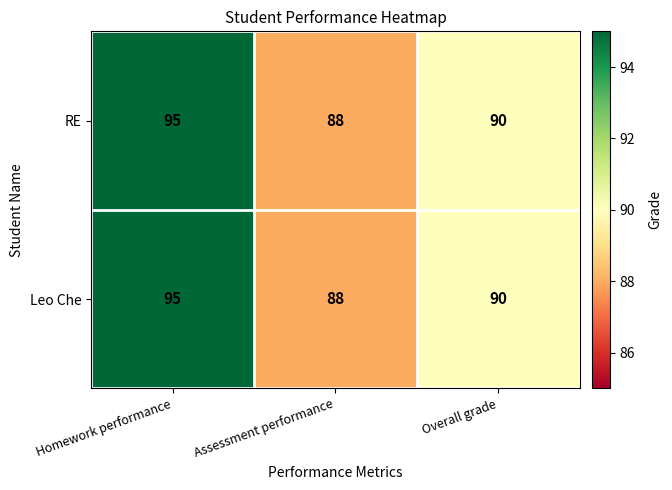

List the labels in order of Leo Che value, largest first.

Homework performance, Overall grade, Assessment performance